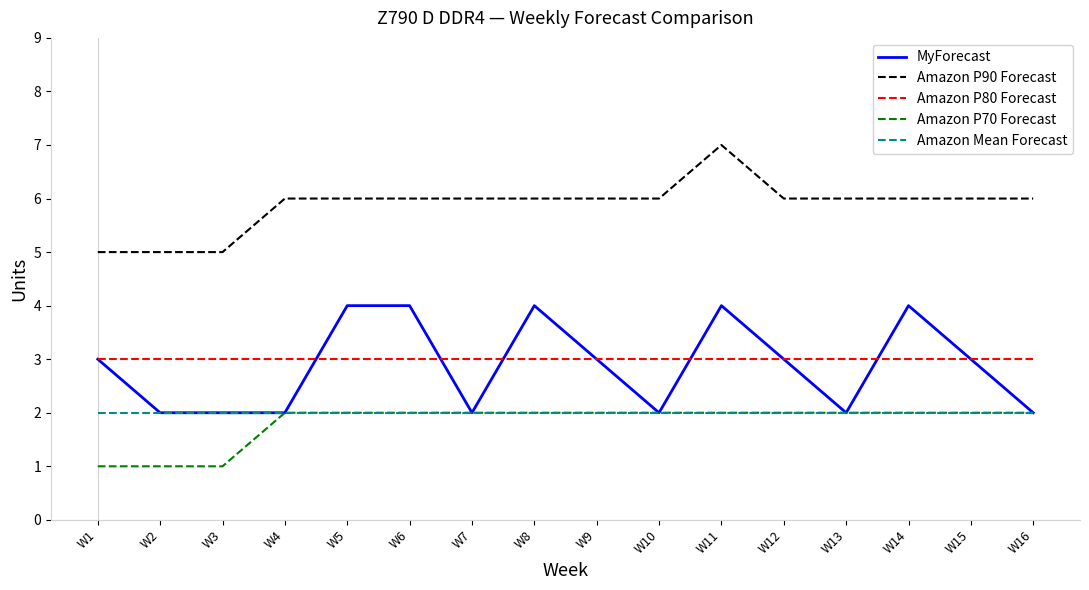

What is the sum of all Amazon Mean Forecast values?

32